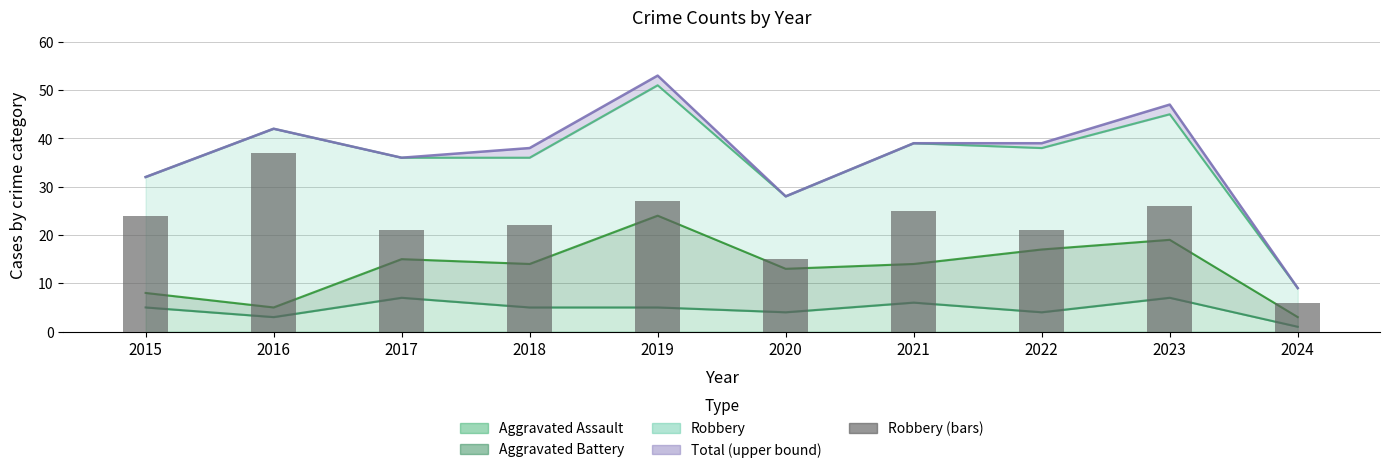

Rank the categories by value from lowest to highest.

2024, 2020, 2017, 2022, 2018, 2015, 2021, 2023, 2019, 2016